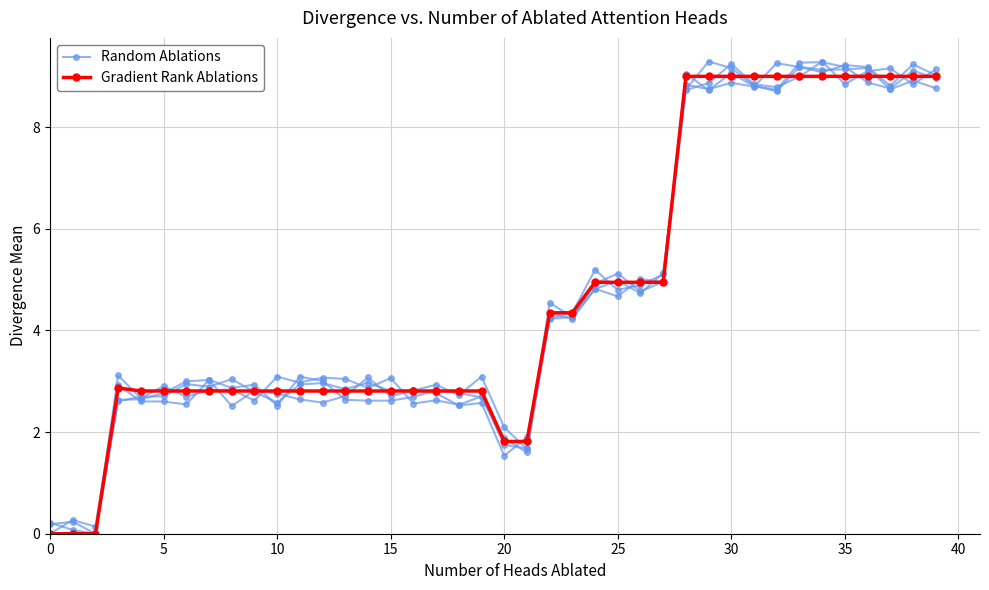

What is the difference between the Random Ablations values at 25 and 23?

0.9